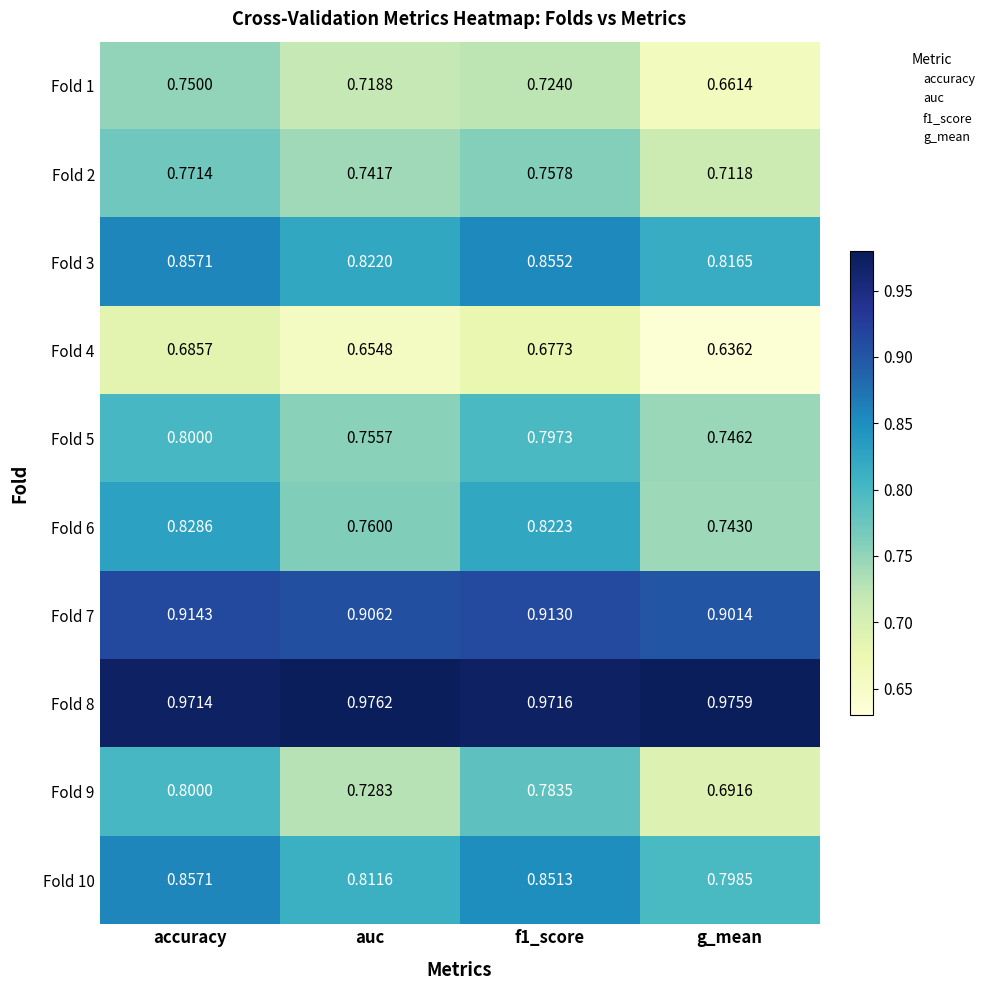

Which series has the largest total across all categories?

Fold 8